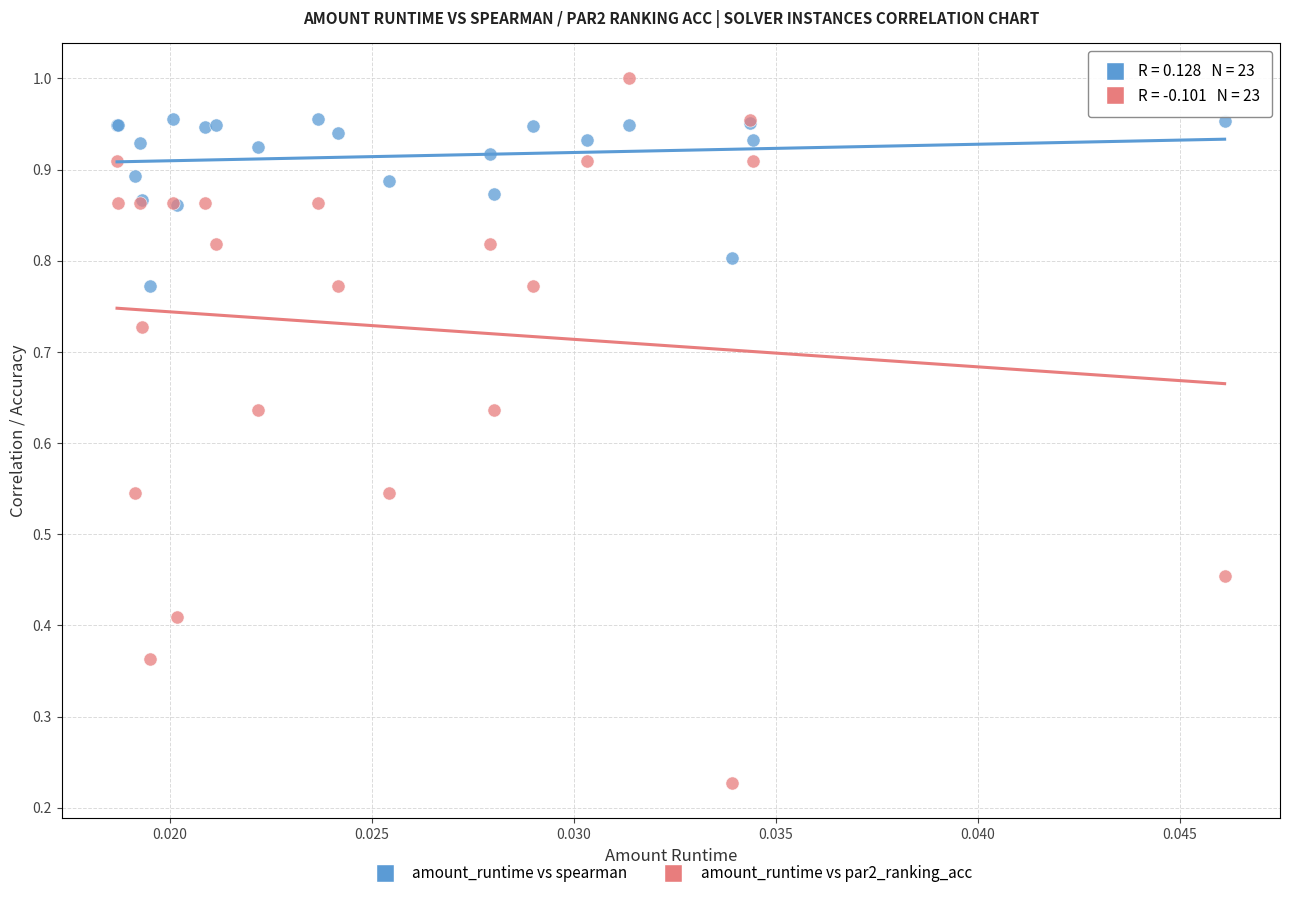

What are all the series names shown in the legend?

amount_runtime vs spearman, amount_runtime vs par2_ranking_acc